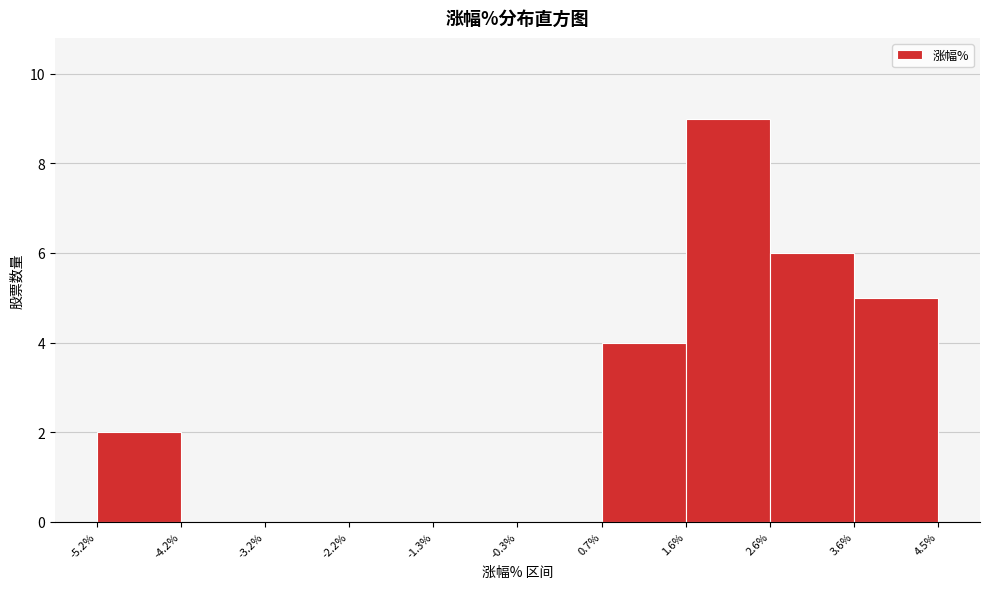

Over which range of the x-axis is the bar tallest?

1.6% to 2.6%